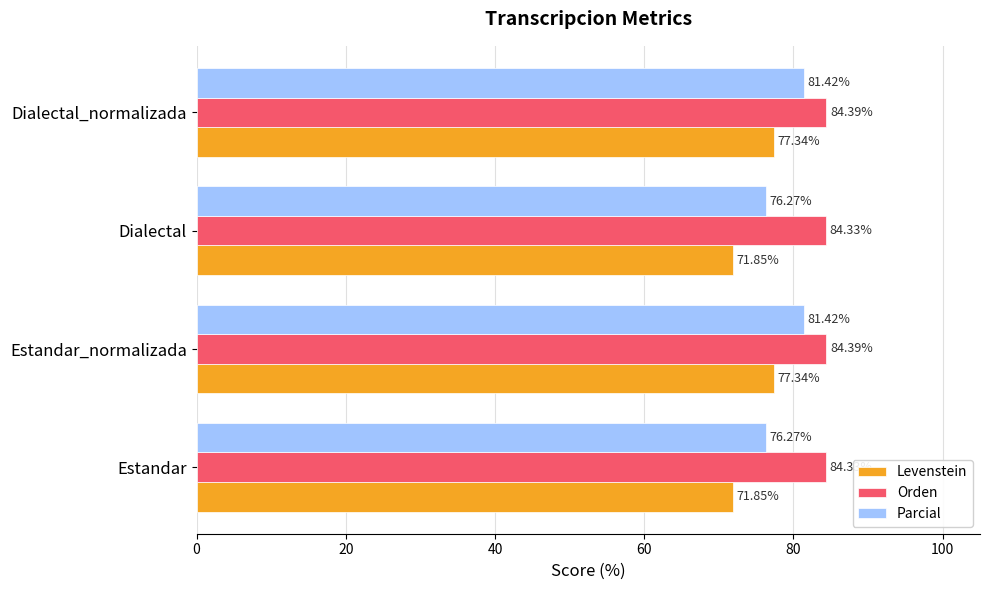

How many data points does each series have?

4